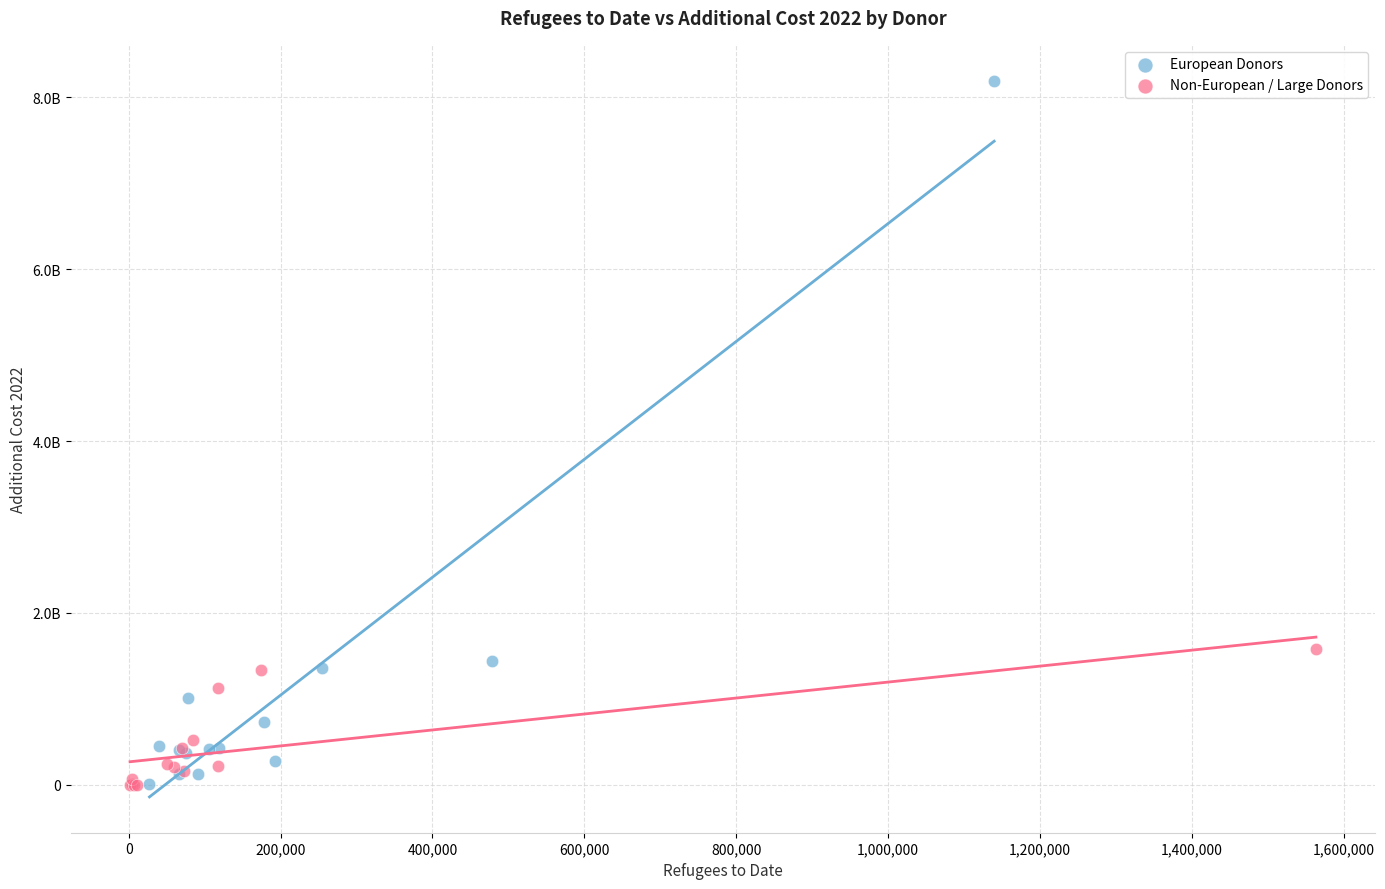

Which series contains the highest Y value?

European Donors